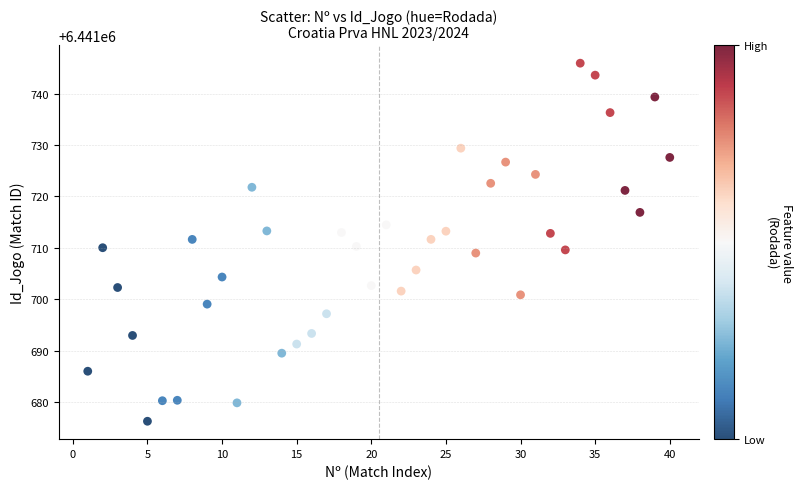

What is the range of X values (max minus min)?

39.0